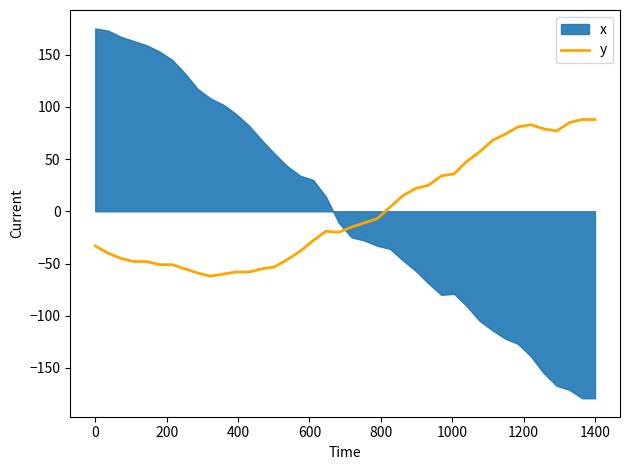

The y series shows 43.0 at 1400. True or false?

False